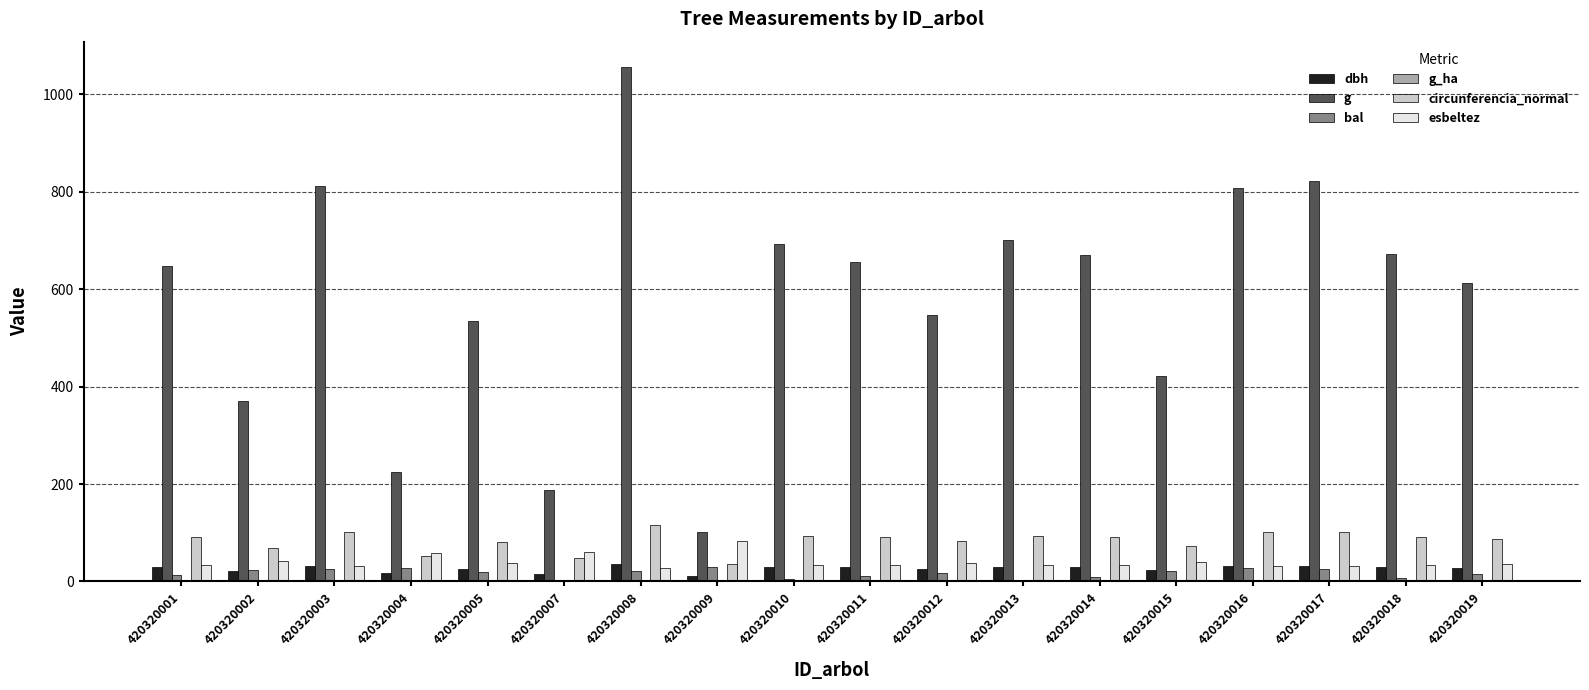

How many distinct data groups are displayed?

6